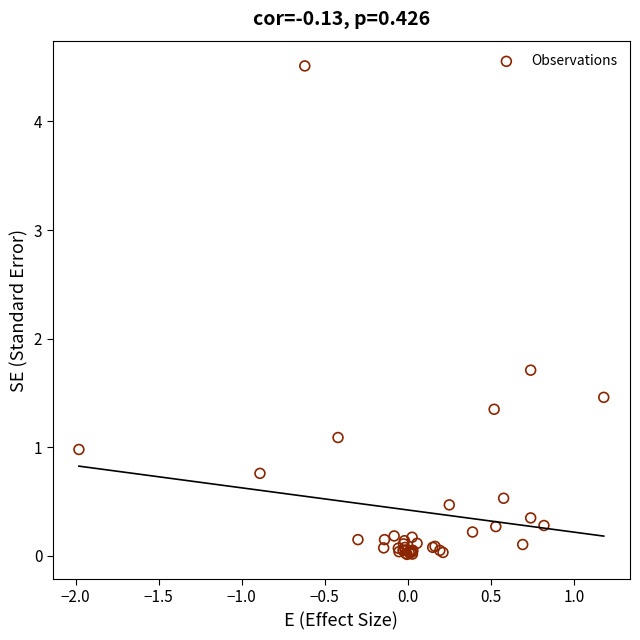

What Y value in the scatter plot is closest to 2?

1.7